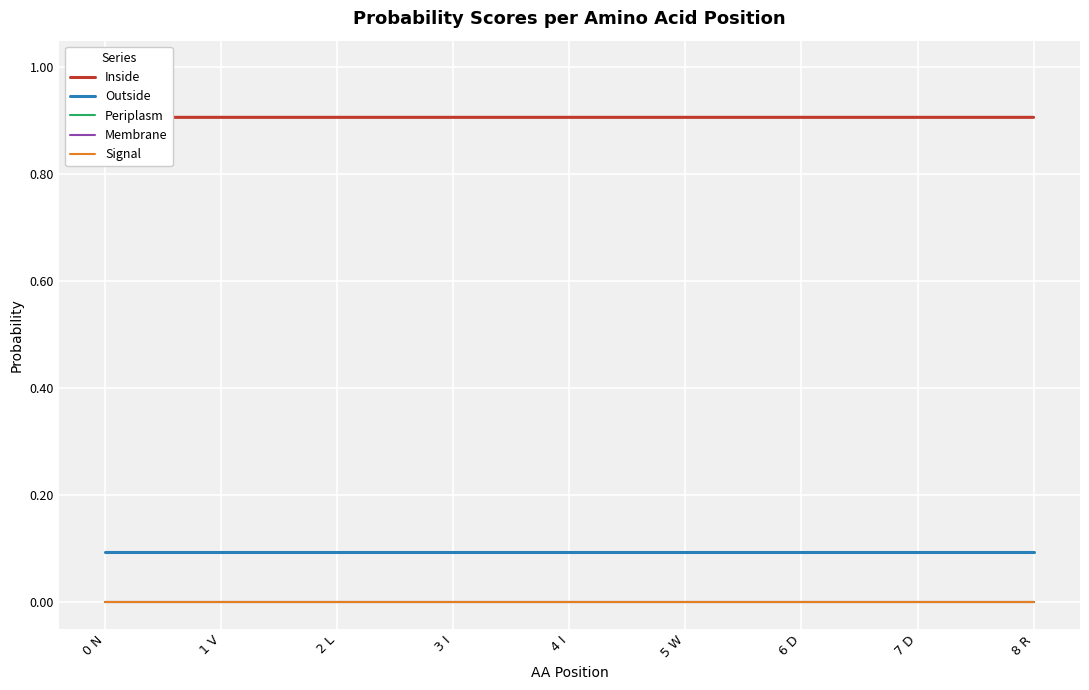

Which has a higher value, 4 I or 6 D?

4 I